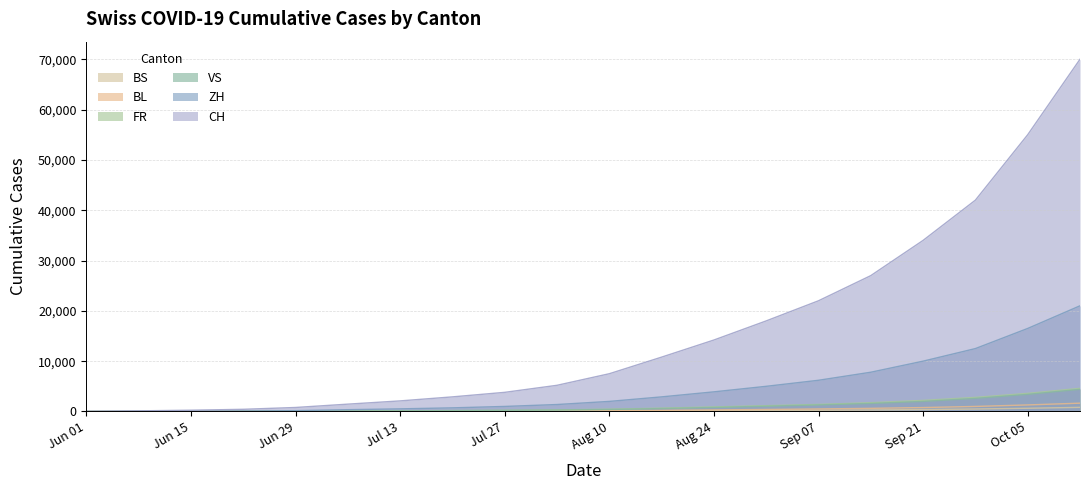

What is the highest value of the CH series?

70000